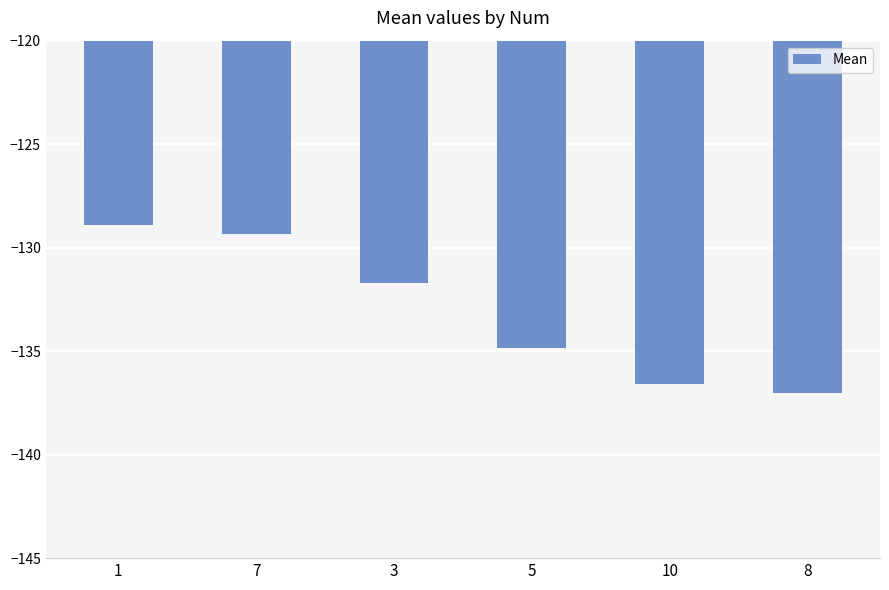

What is the label of the 1st bar from the left?

1